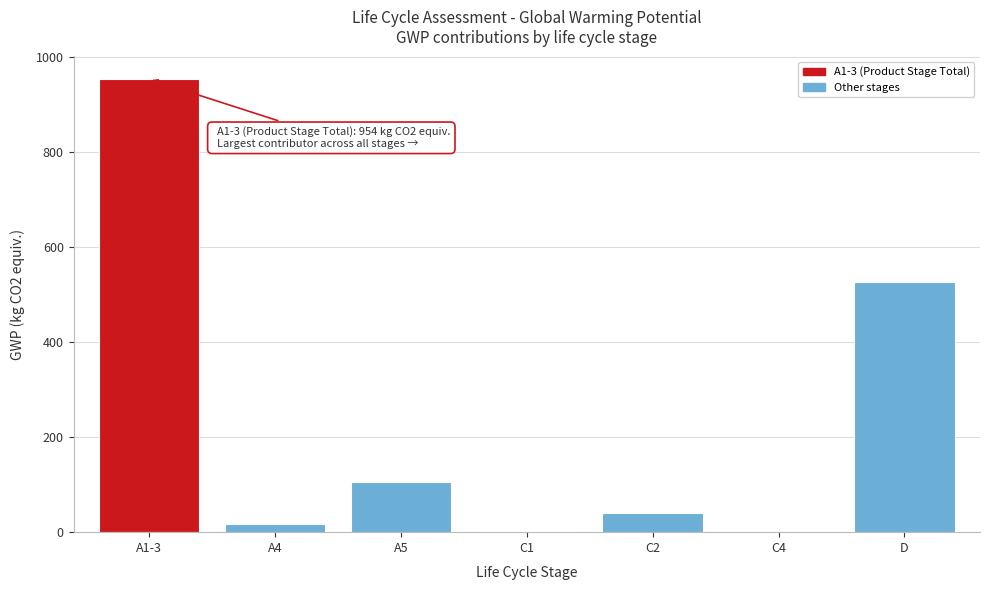

Between D and C2, which is larger?

D